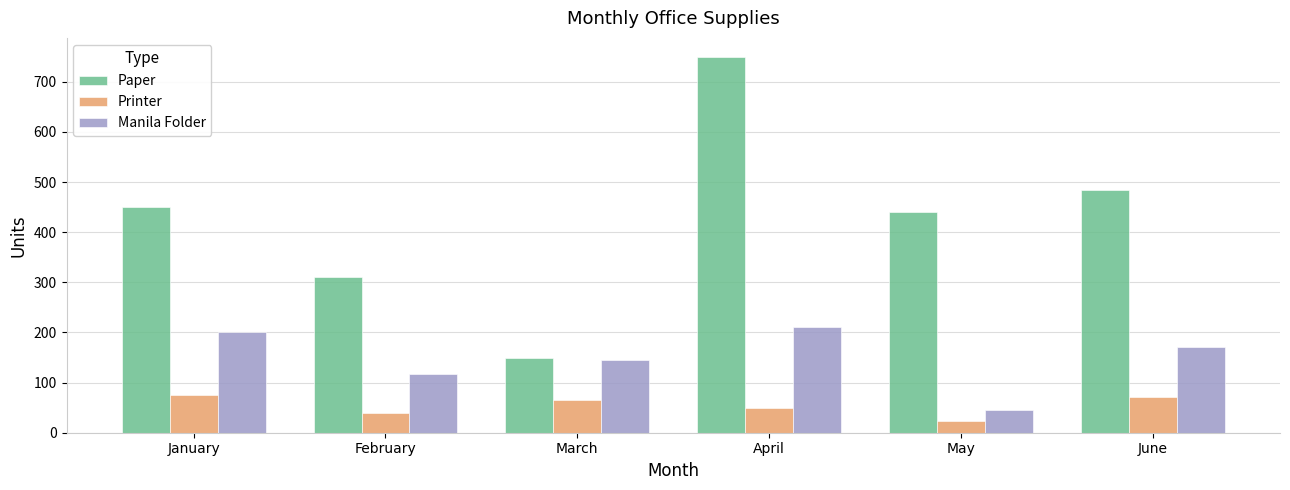

What is the value of the Manila Folder bar at the 3rd from the left?

145